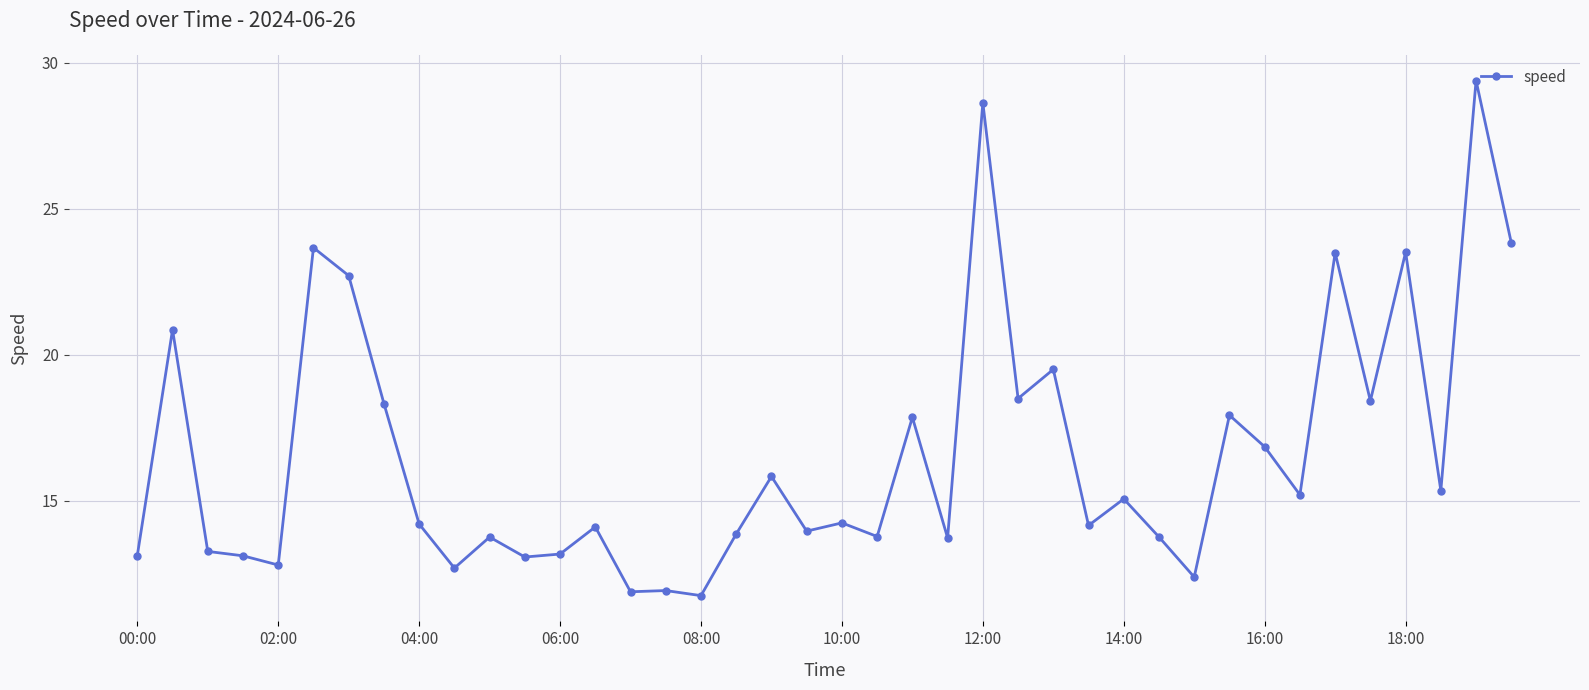

What is the minimum value shown in the chart?

11.8